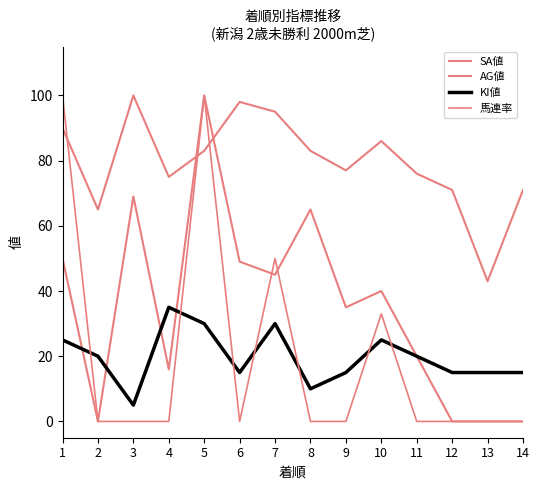

Which category has the lowest value in the AG値 series?

2